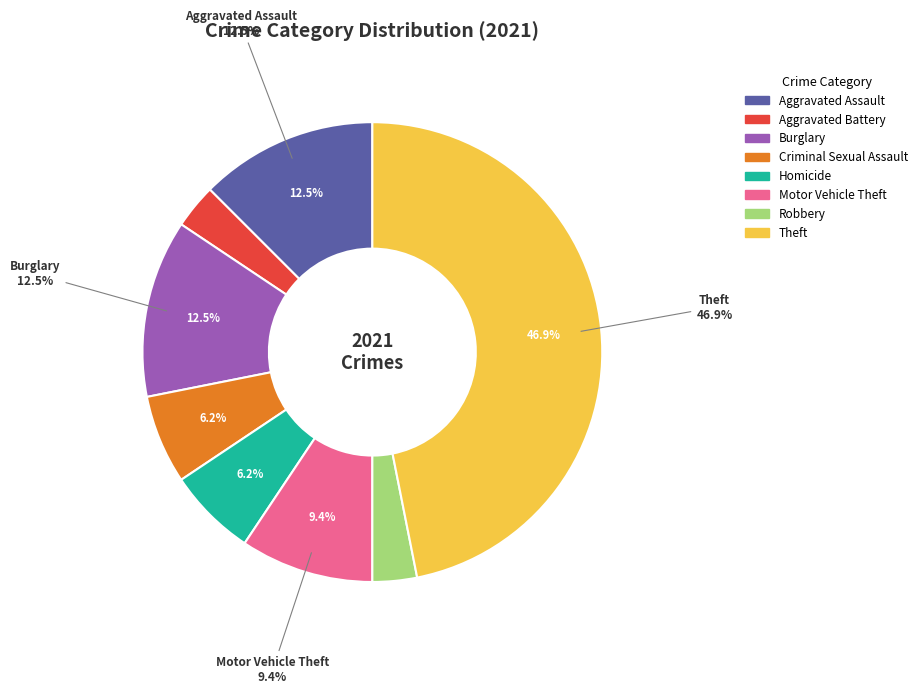

Do Criminal Sexual Assault and Homicide together represent more than half of the pie?

No